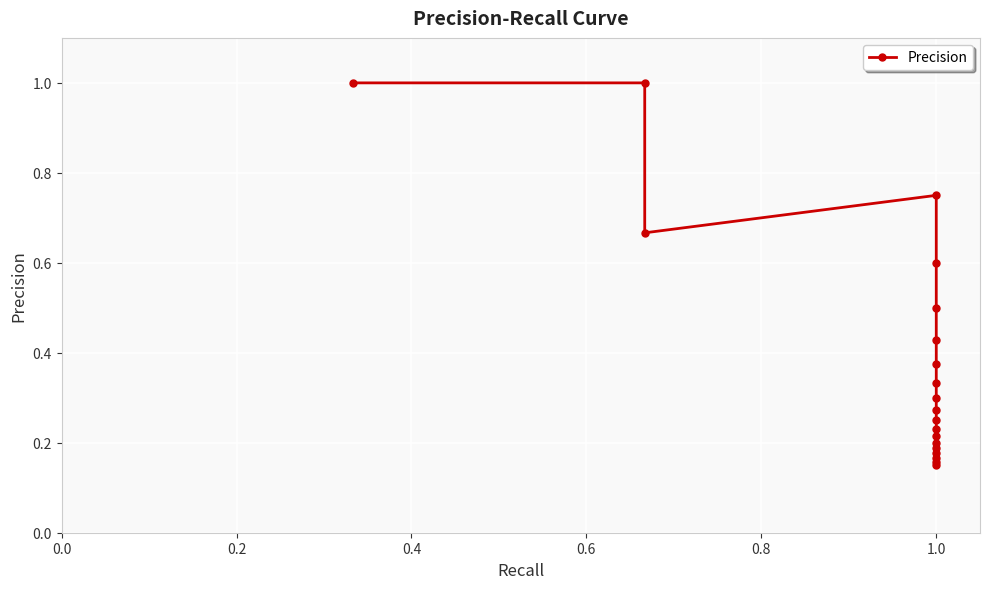

What is the change in value from 0.2 to 17?

-0.8